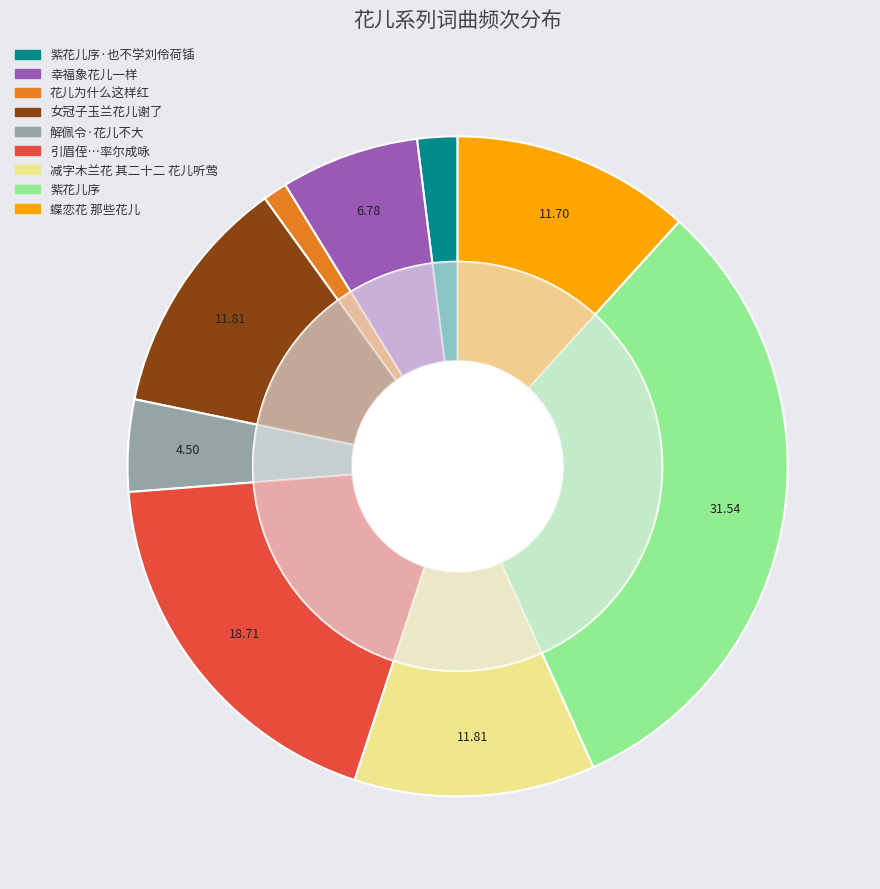

Which category has the biggest portion of the pie?

紫花儿序